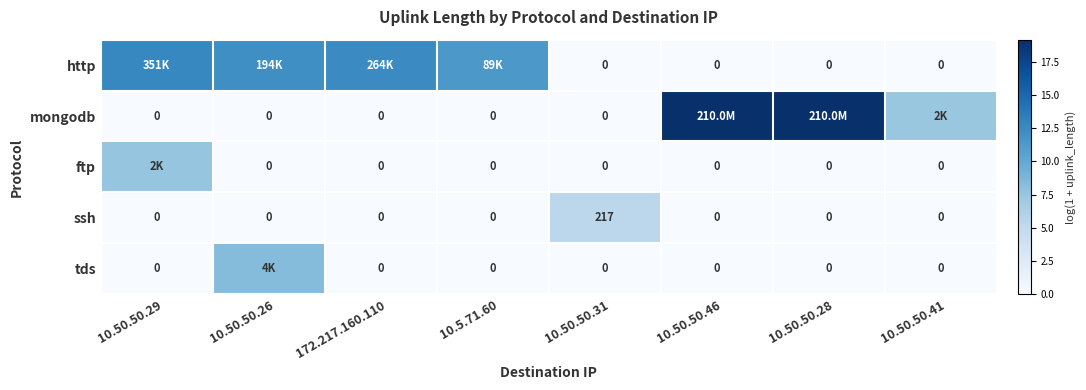

What is the difference between the maximum and second lowest values in the ftp series?

7.6